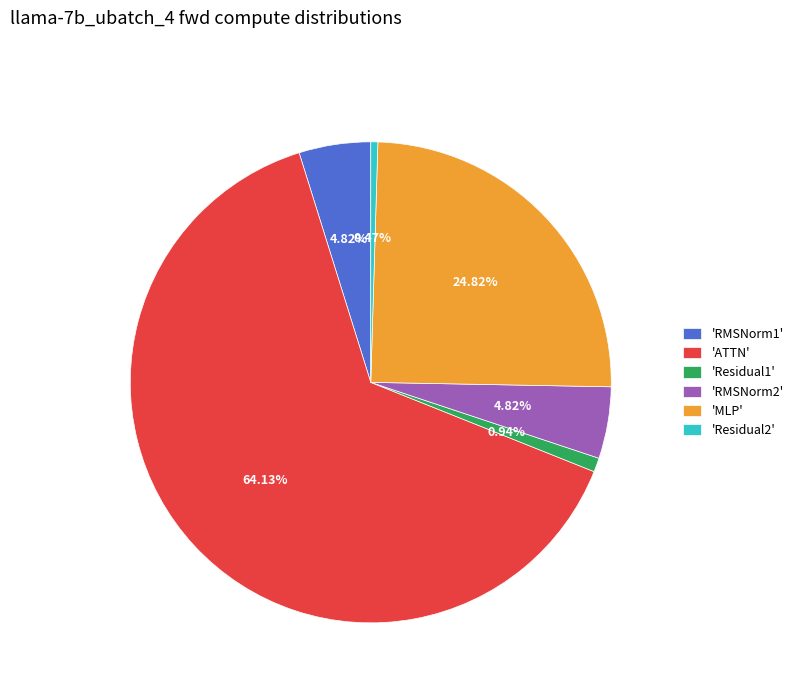

Combined, do 'MLP' and 'Residual1' account for over 50%?

No